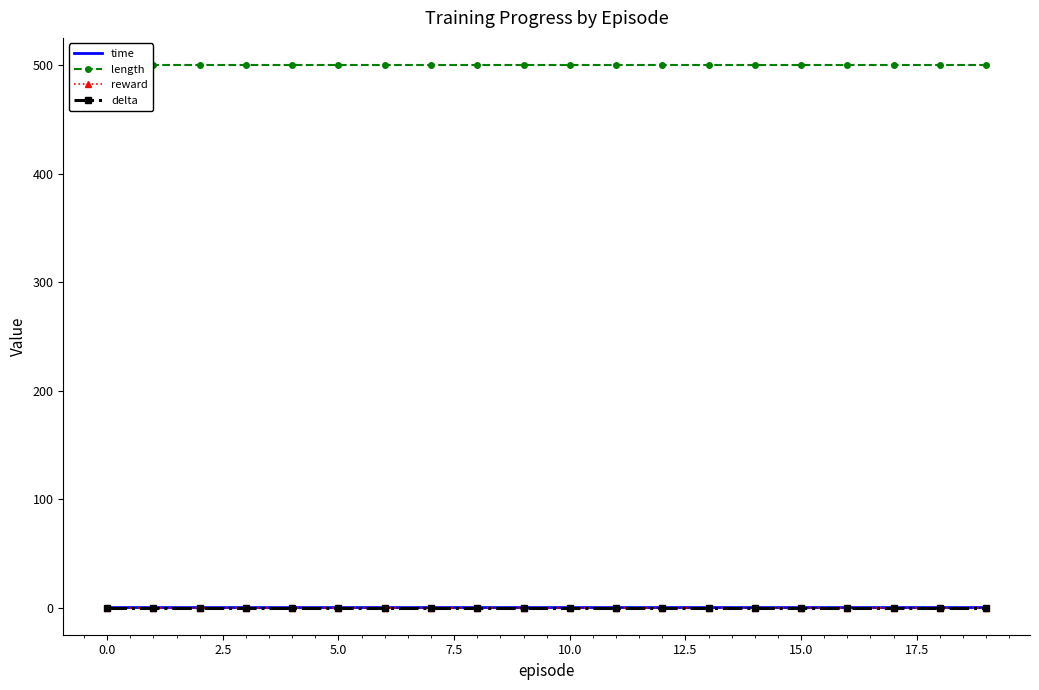

What is the label of the 19th point from the left?

18